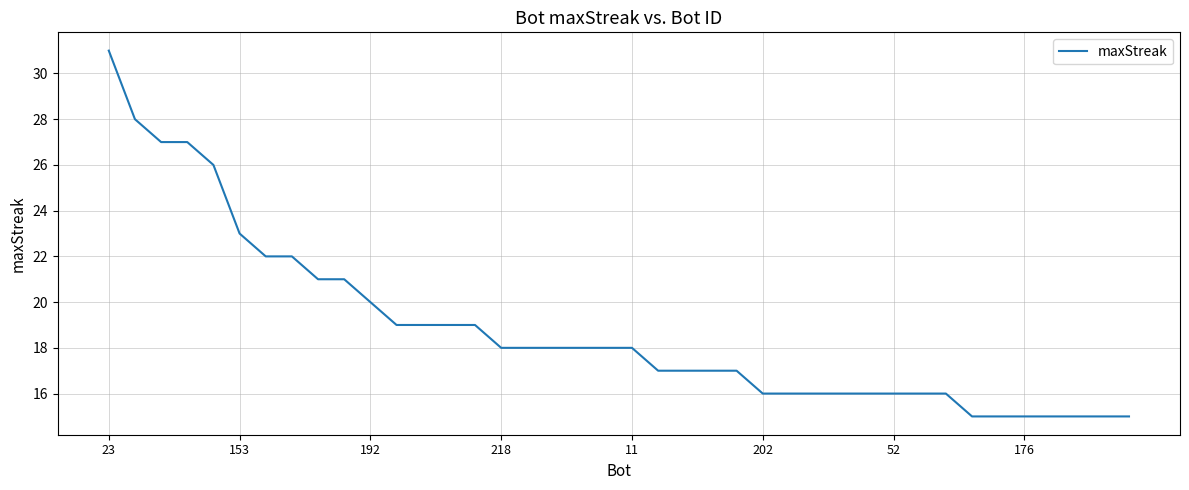

What is the average value?

19